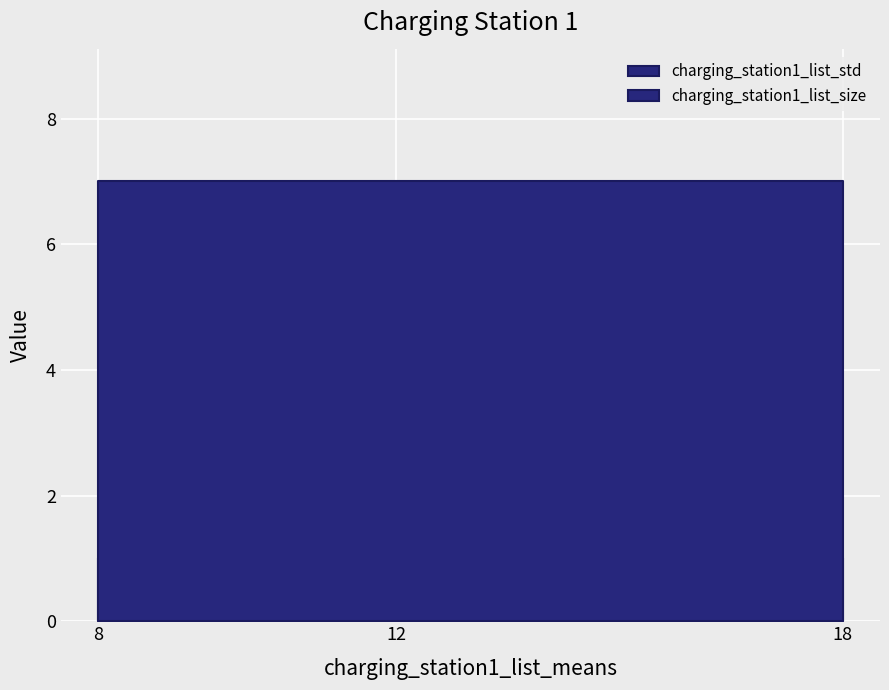

What is the difference between the highest and lowest values at 18?

6